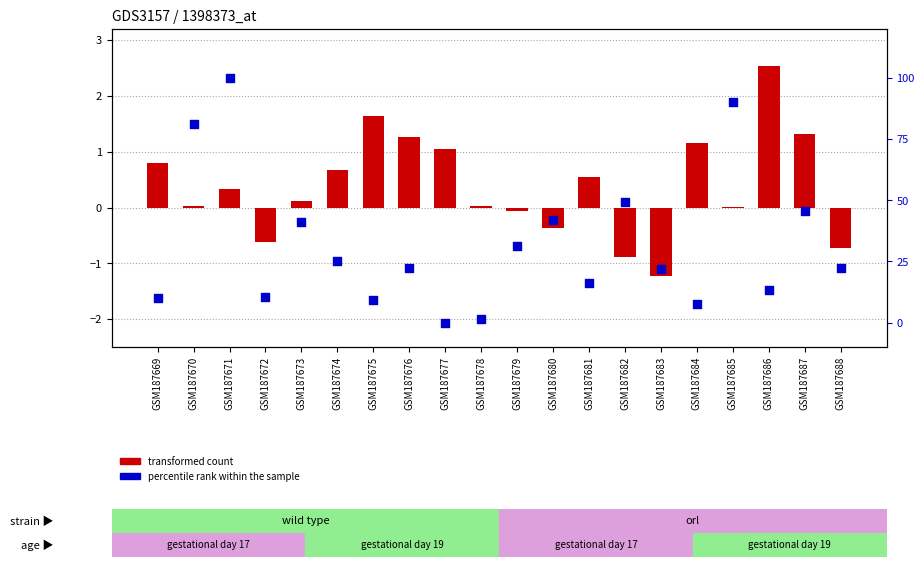

At how many categories does at least one series exceed 0?

20